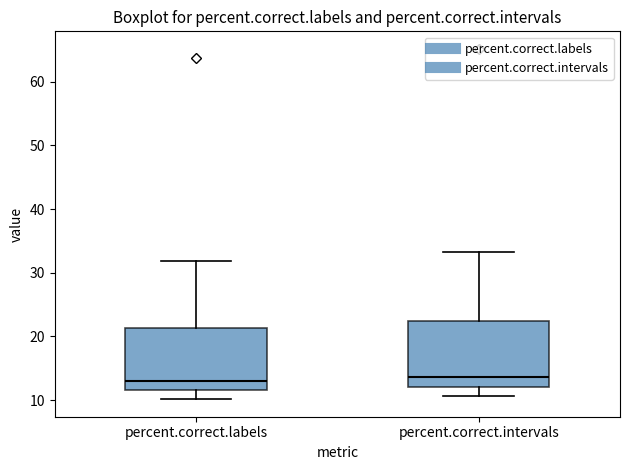

Reading left to right, read every box against the y-axis: the position of its median line, the range the box covers, and the ends of its whiskers. The values are not printed on the chart, so give them approximately, as read against the axis.

percent.correct.labels: median 13, box 12 to 21, whiskers 10 to 32
percent.correct.intervals: median 14, box 12 to 22, whiskers 11 to 33